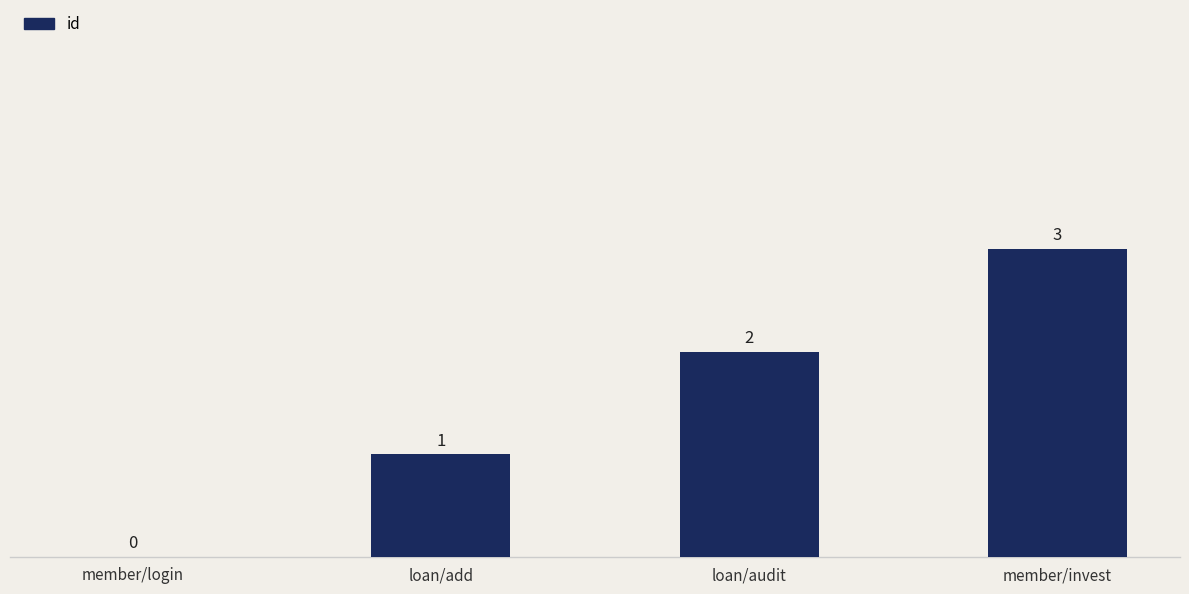

The chart shows a value of 2 at member/invest. True or false?

False